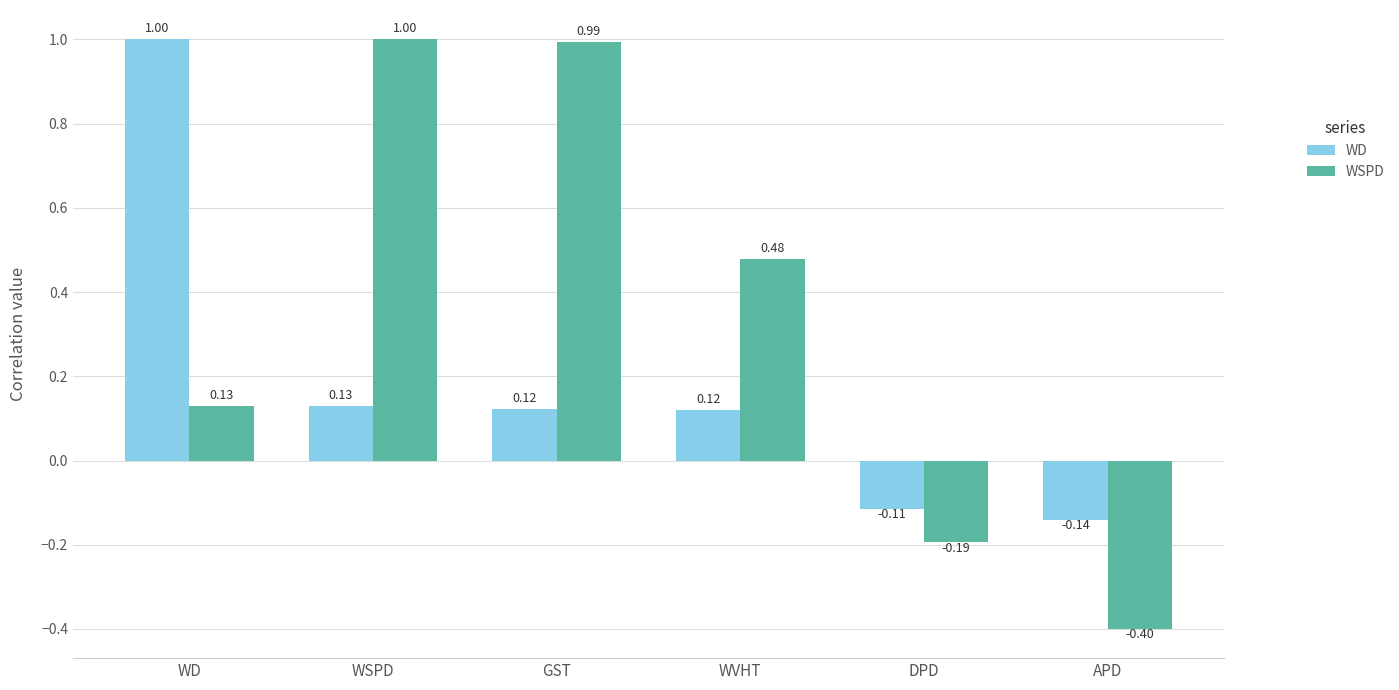

Which category has the highest value in the WSPD series?

WSPD